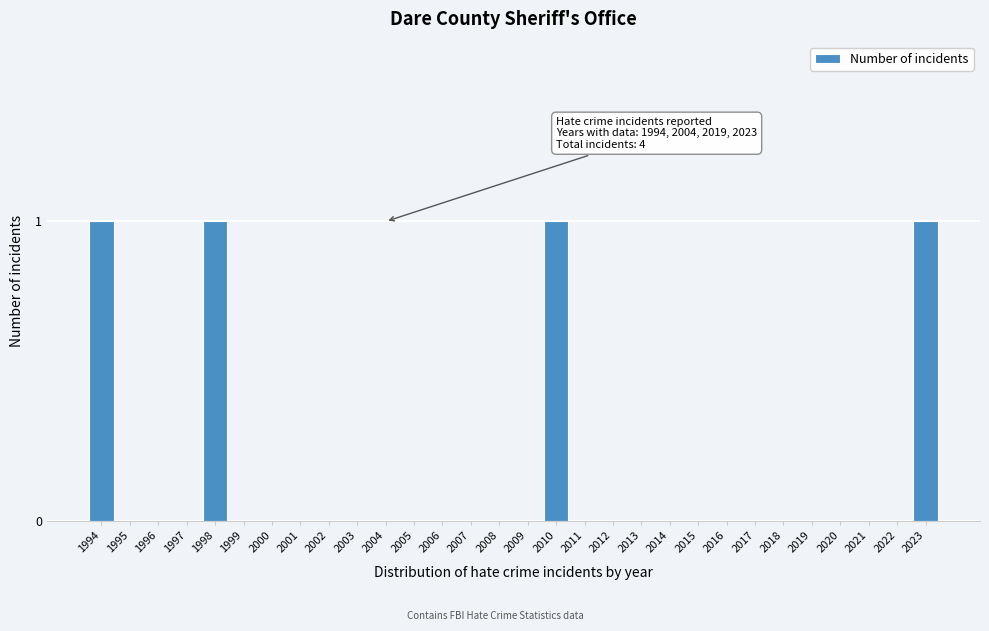

Reading left to right, what are all the values shown in this chart?

1994=1	1995=0	1996=0	1997=0	1998=1	1999=0	2000=0	2001=0	2002=0	2003=0	2004=0	2005=0	2006=0	2007=0	2008=0	2009=0	2010=1	2011=0	2012=0	2013=0	2014=0	2015=0	2016=0	2017=0	2018=0	2019=0	2020=0	2021=0	2022=0	2023=1